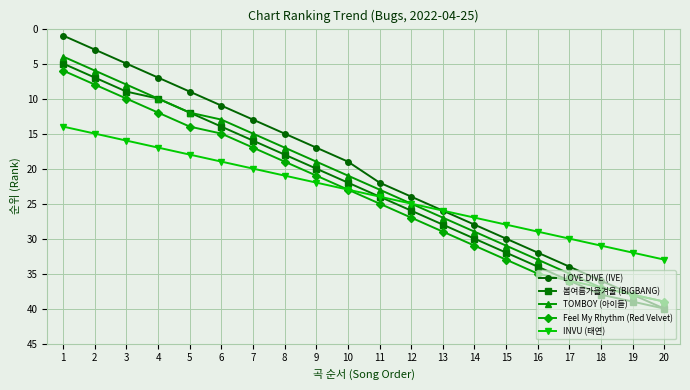

The TOMBOY (아이들) series shows 47 at 13. True or false?

False